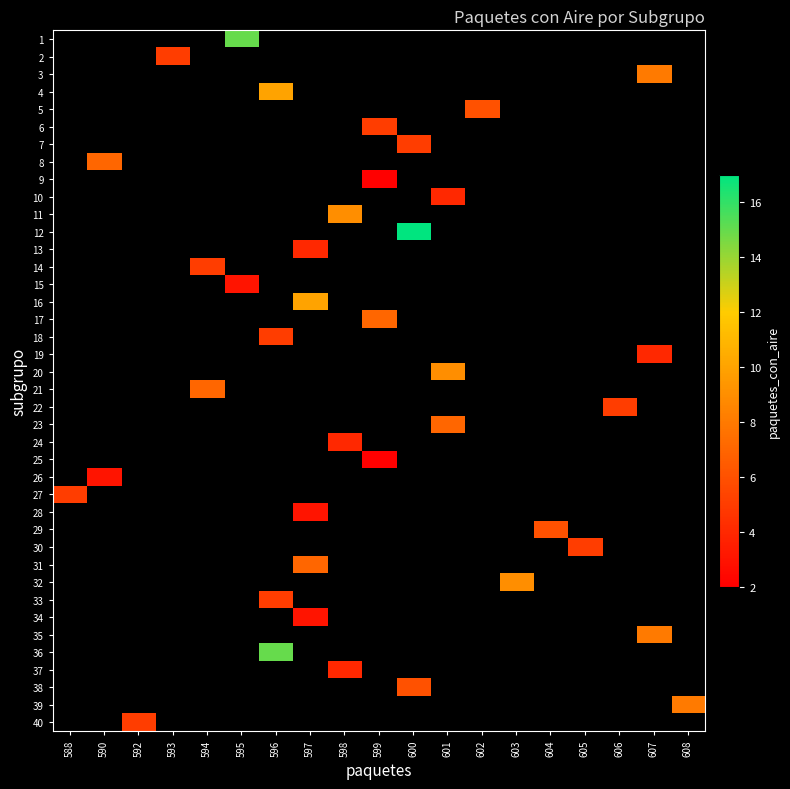

Which label corresponds to the largest value in the chart?

600